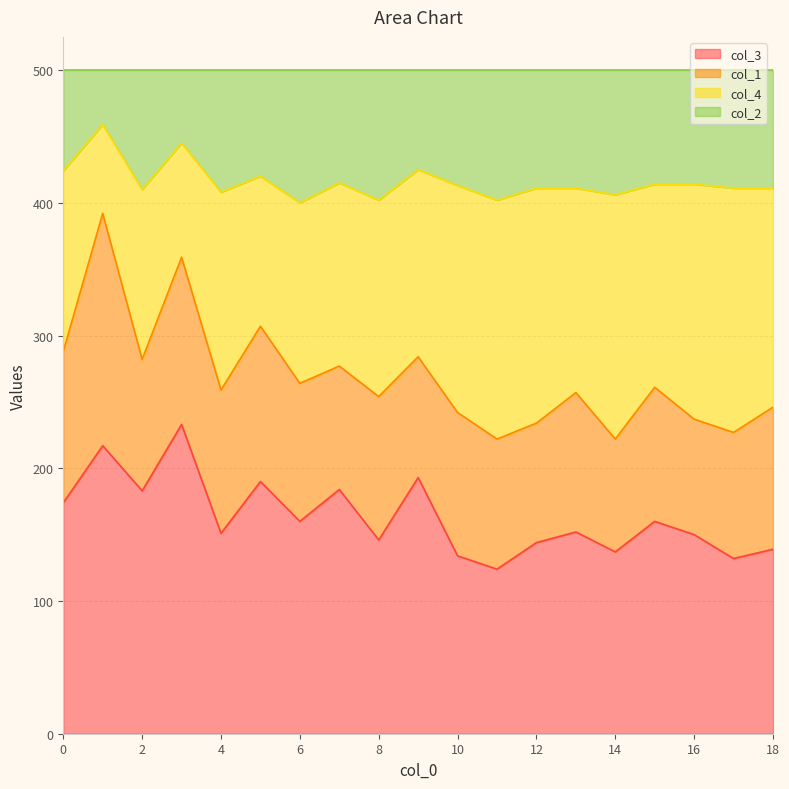

The value of col_3 at 2 is 255. True or false?

False